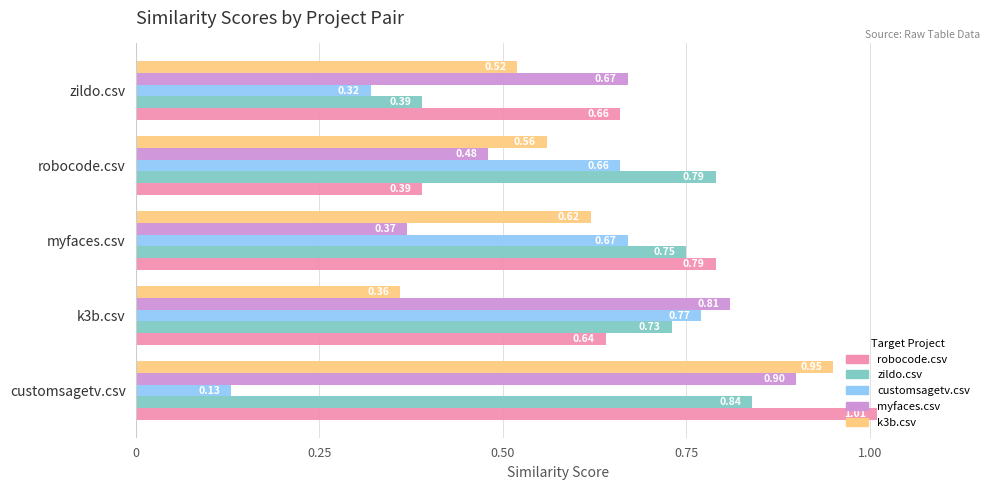

At how many categories does at least one series exceed 0?

5